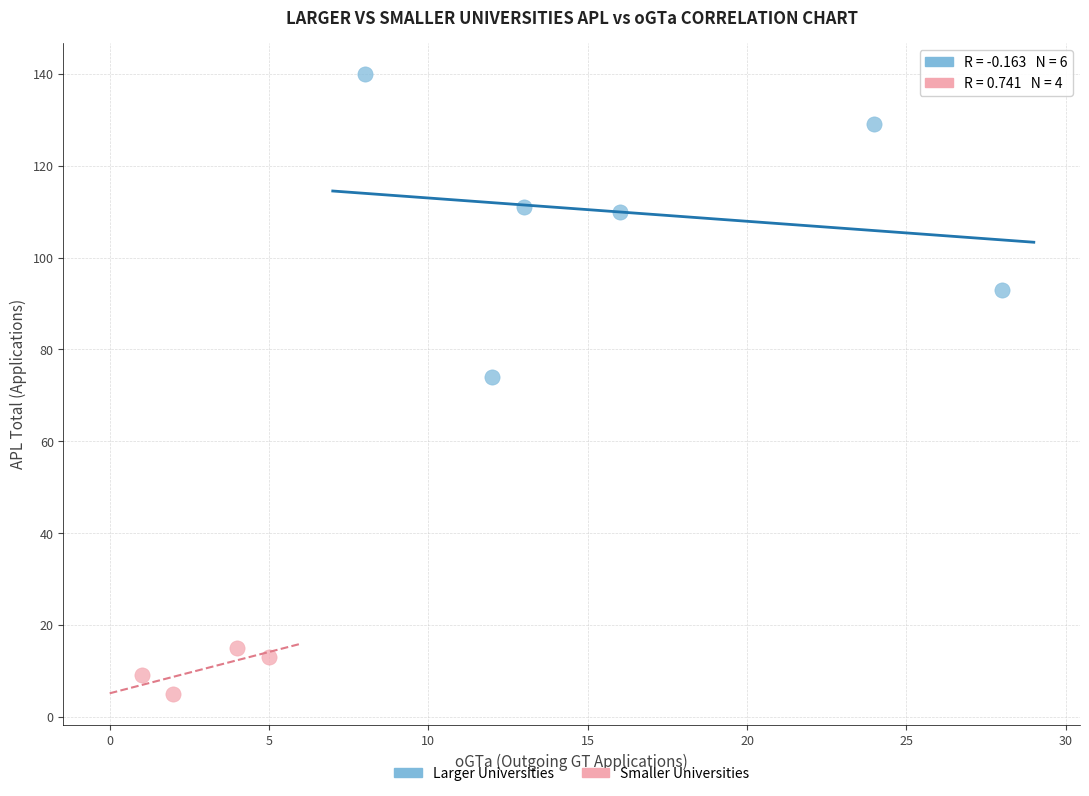

What are all the series names shown in the legend?

Larger Universities, Smaller Universities